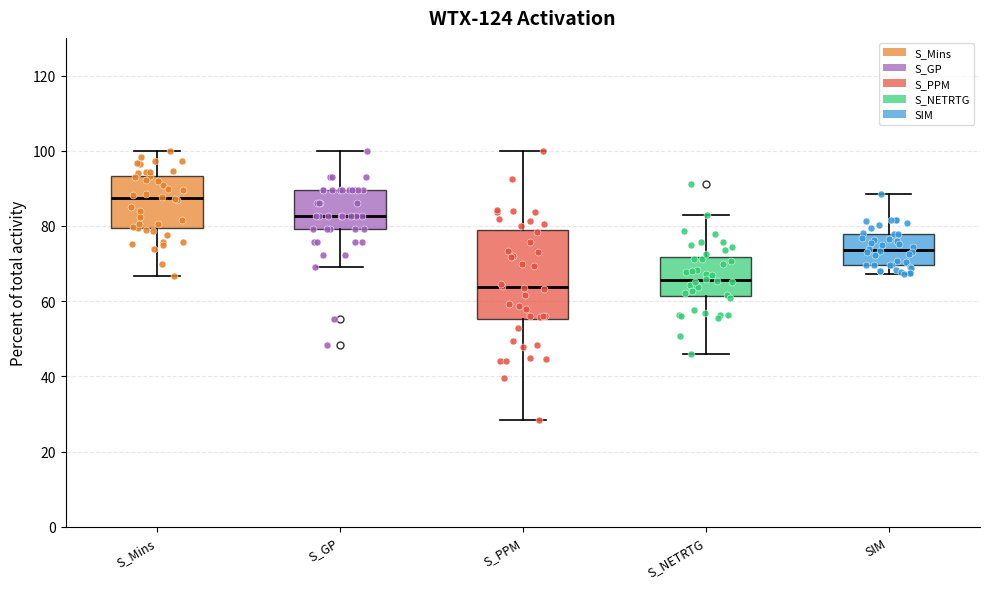

Which box has the highest median line?

S_Mins